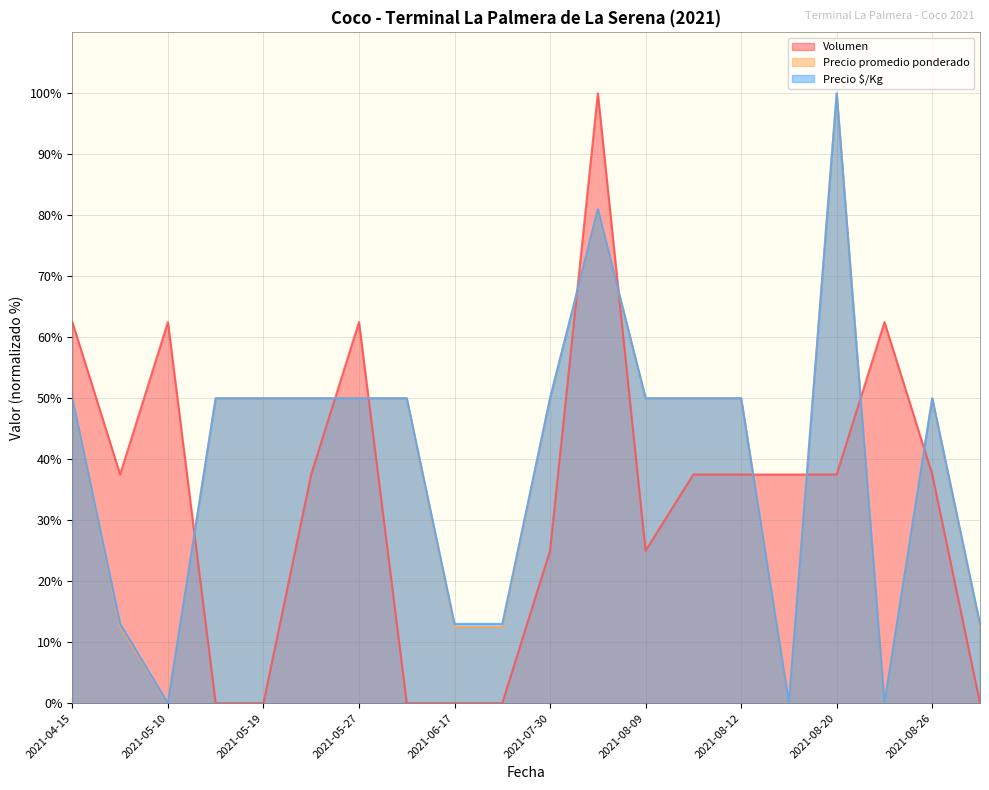

How many interior local peaks does the Precio promedio ponderado series have?

3